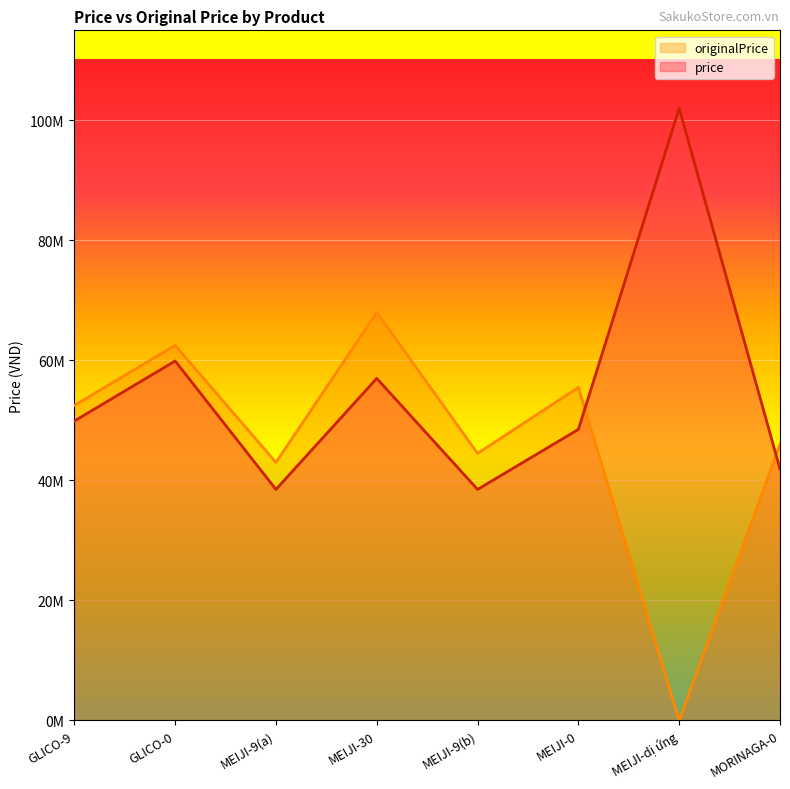

Which series has the widest spread of values?

originalPrice